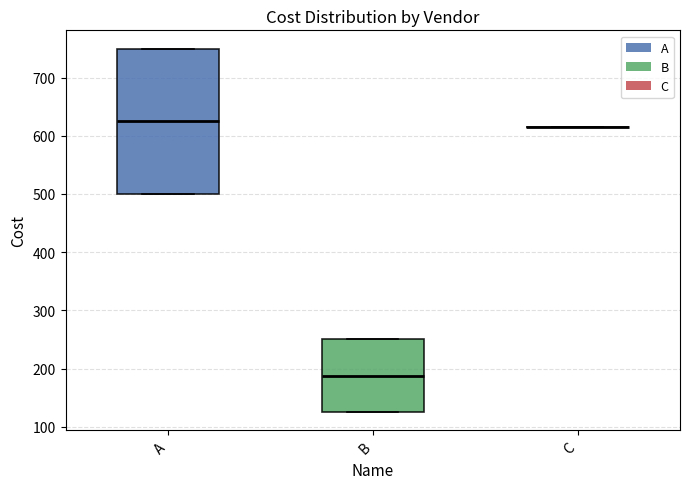

Which box is the tallest, from its lower edge to its upper edge?

A